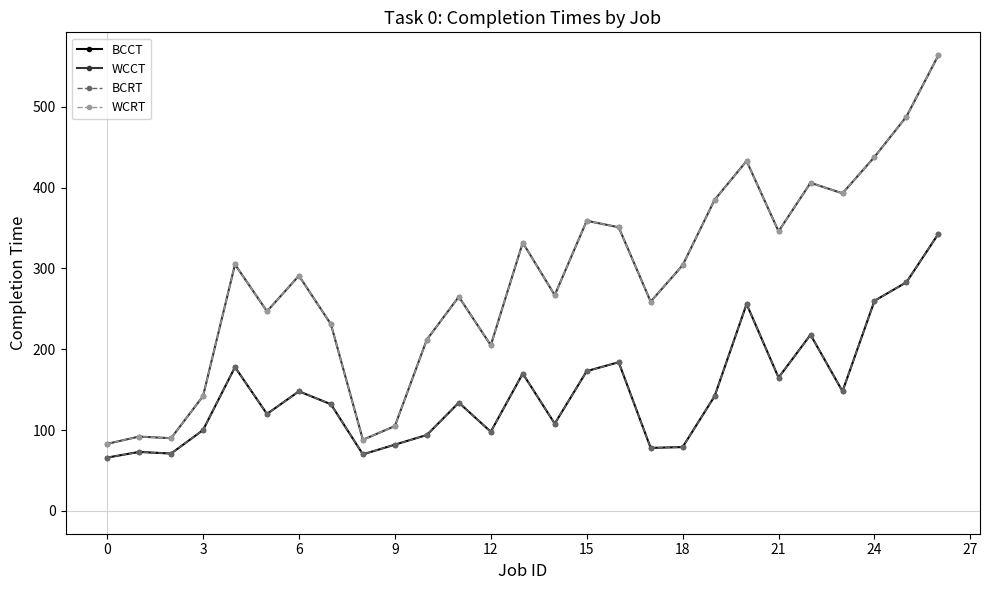

Which series has the widest spread of values?

WCCT